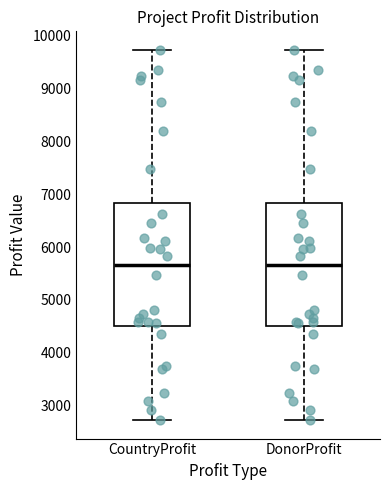

Reading left to right, transcribe this box plot: for each box, give where its median line is, the range the box spans, and where its two whiskers end, as read against the y-axis. The values are not printed on the chart, so give them approximately, as read against the axis.

CountryProfit: median 5700, box 4500 to 6800, whiskers 2700 to 9700
DonorProfit: median 5700, box 4500 to 6800, whiskers 2700 to 9700